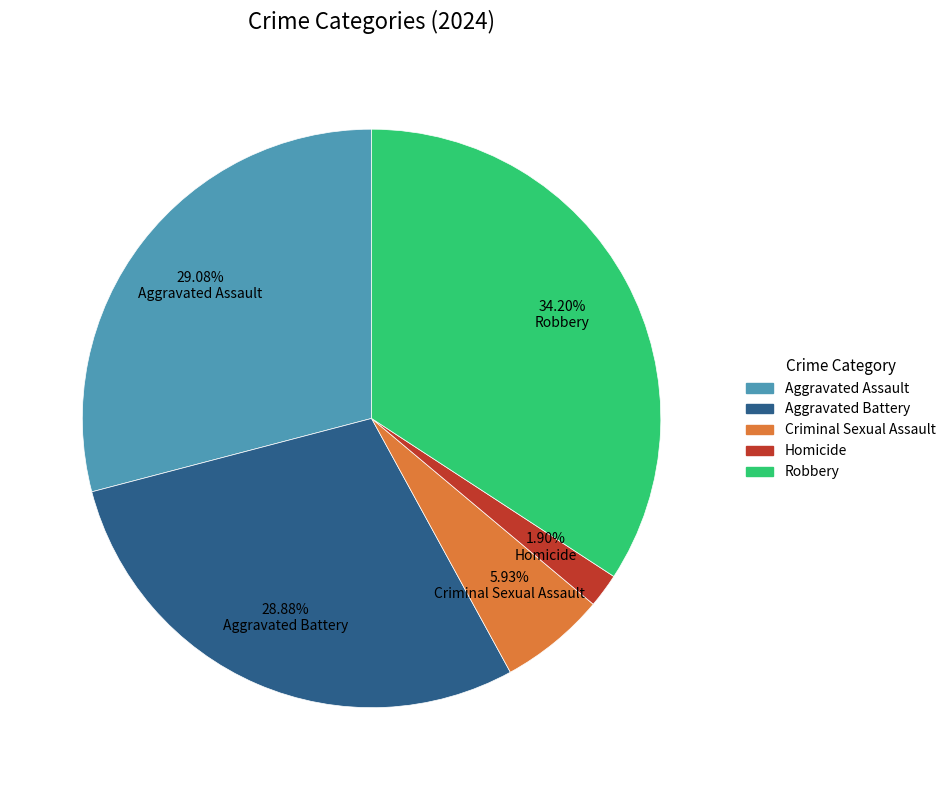

To the nearest percent, what portion does Robbery represent?

34%